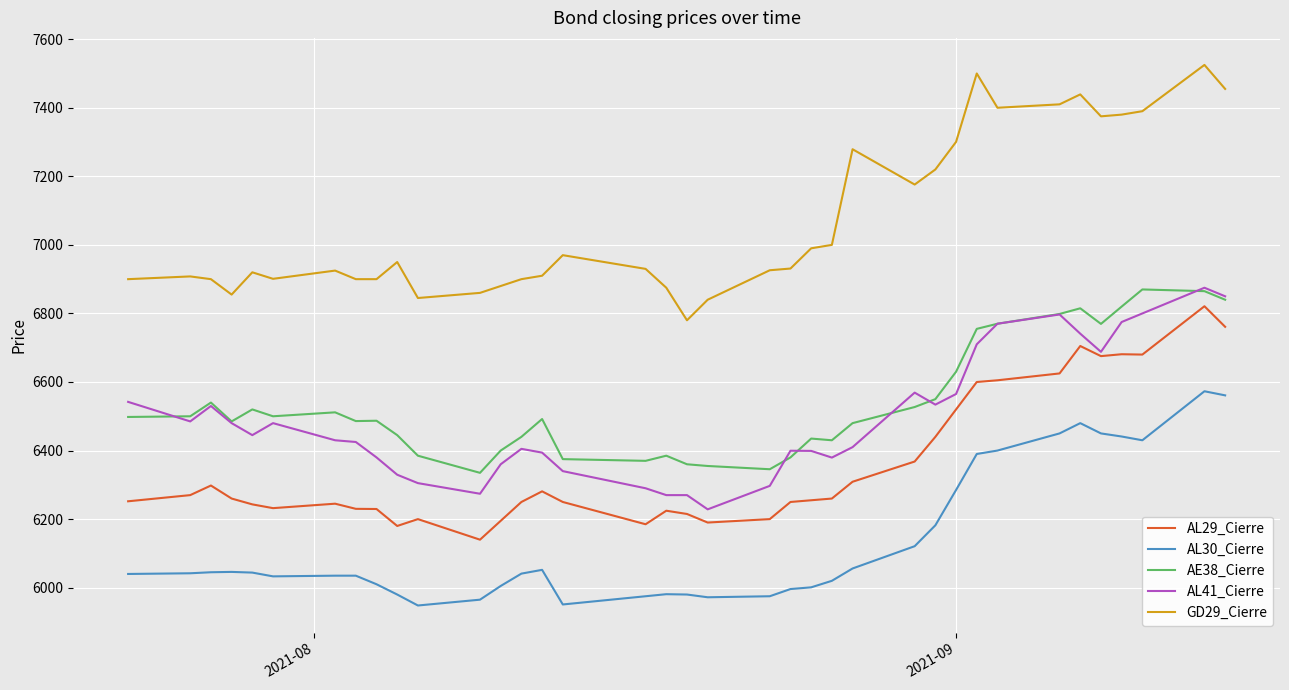

True or false: AL41_Cierre and AL30_Cierre cross at least once.

False